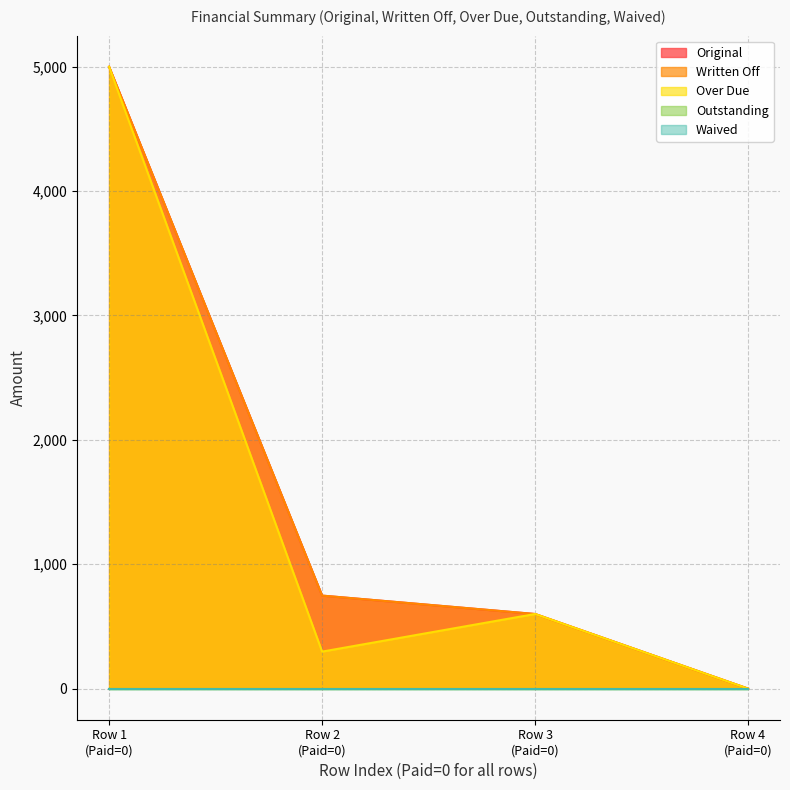

At 0, list the series in order from smallest to largest.

Original, Written Off, Over Due